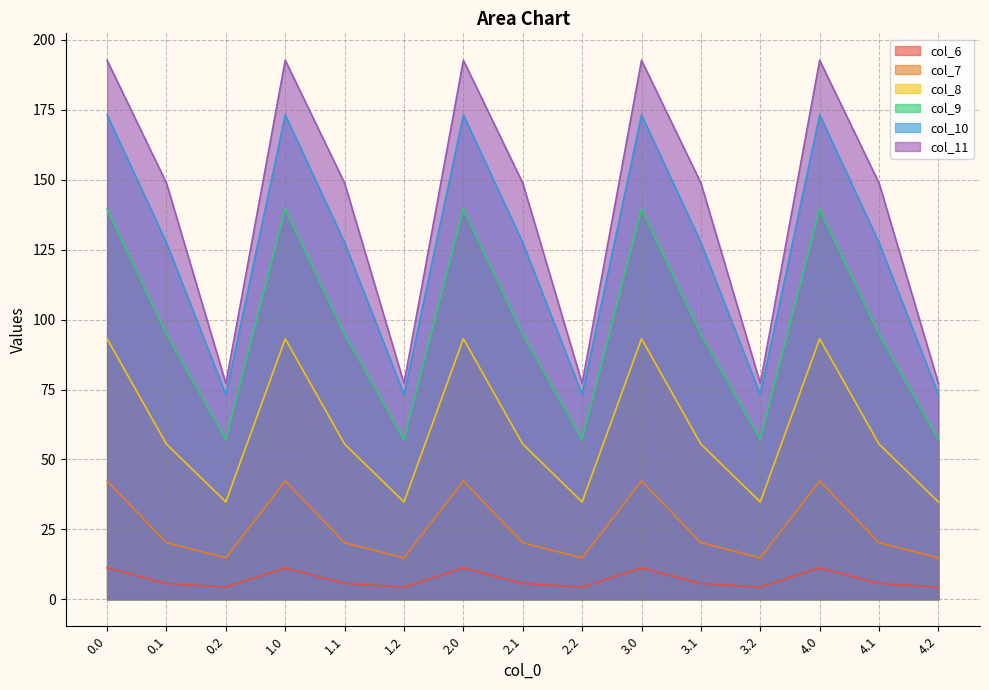

True or false: col_8 and col_6 cross at least once.

False